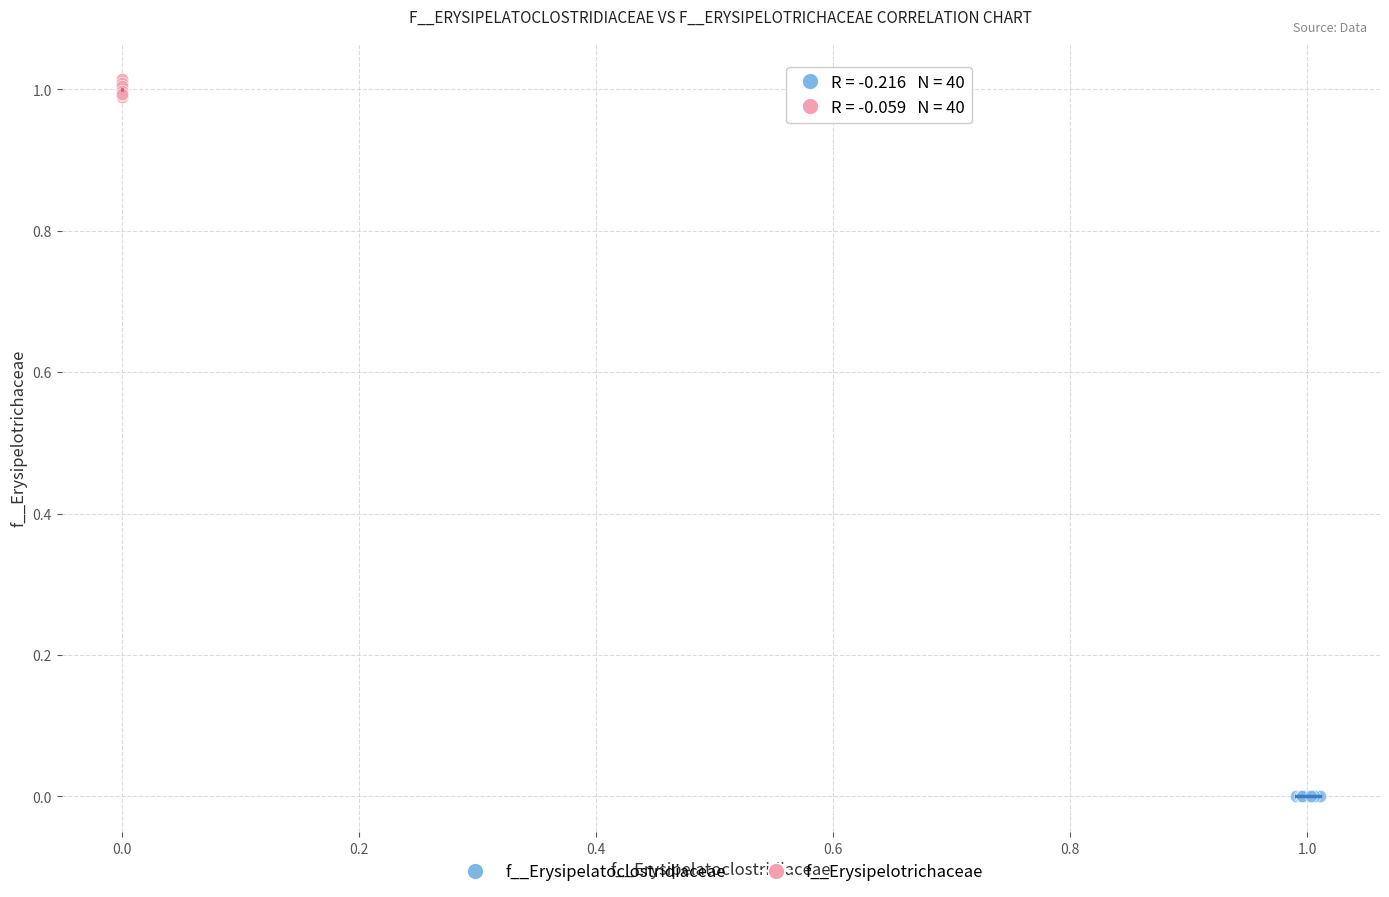

Which series has the largest Y range (max minus min)?

f__Erysipelotrichaceae